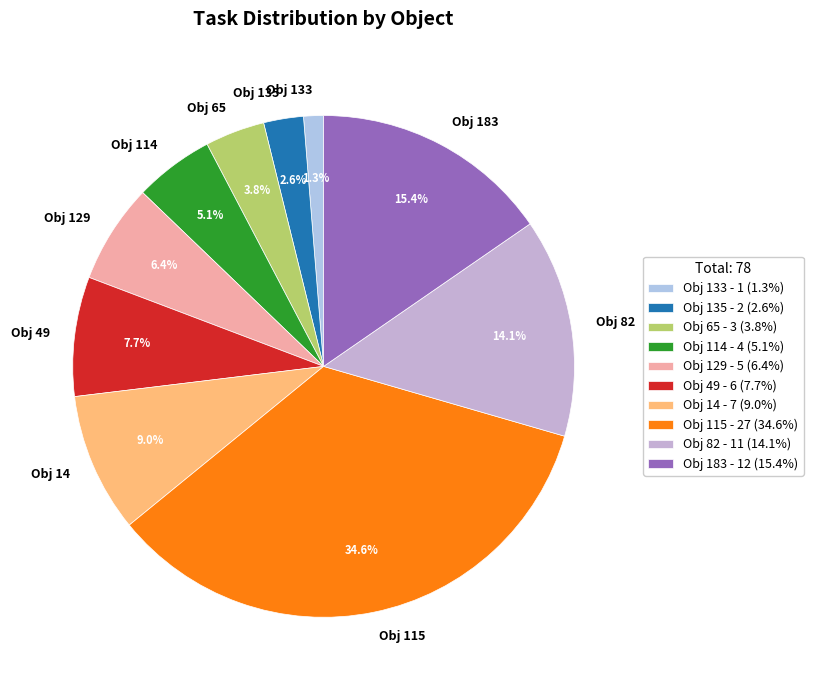

Approximately how many times larger is the value at Obj 133 compared to Obj 114?

0.3